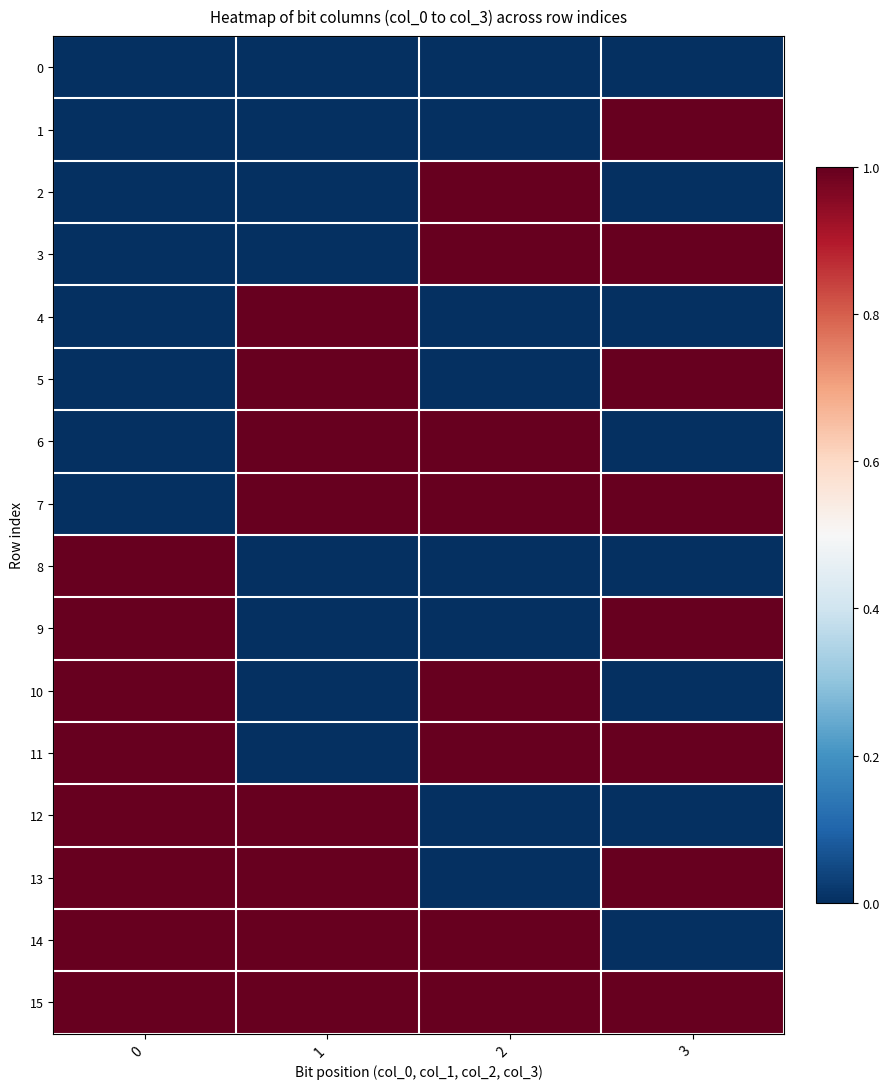

Between 3 and 1, which is larger?

3